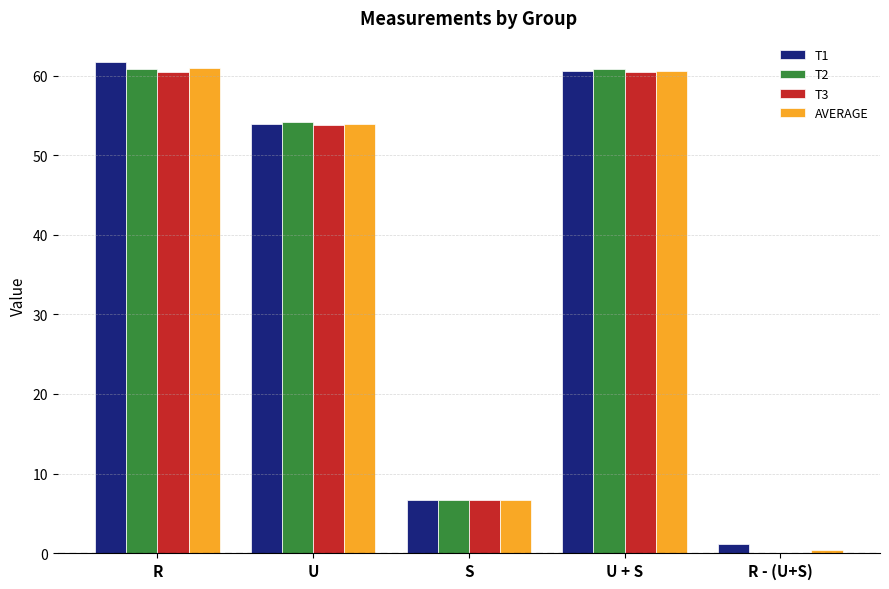

True or false: T3 has a value of 3.1 at S.

False